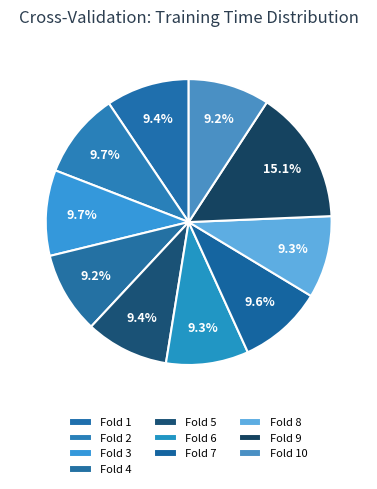

What is the largest slice in the pie chart?

Fold 9